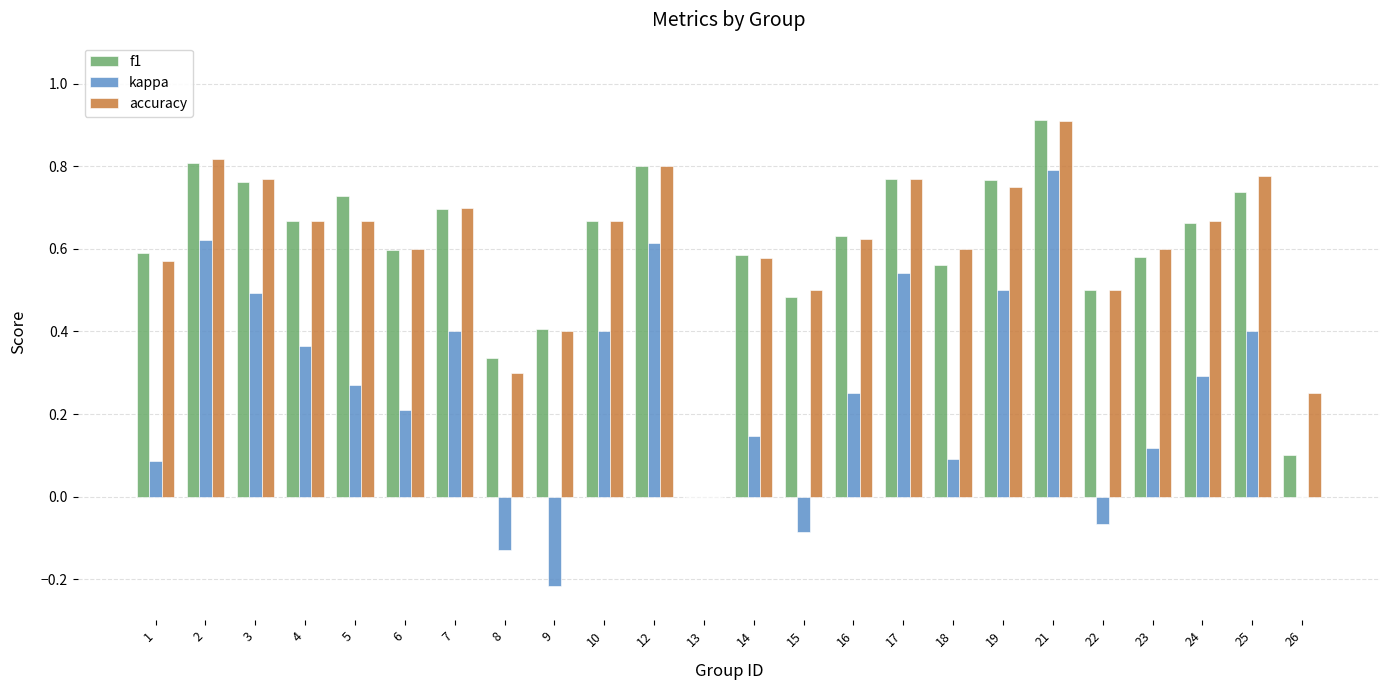

Count the number of categories in the chart.

24